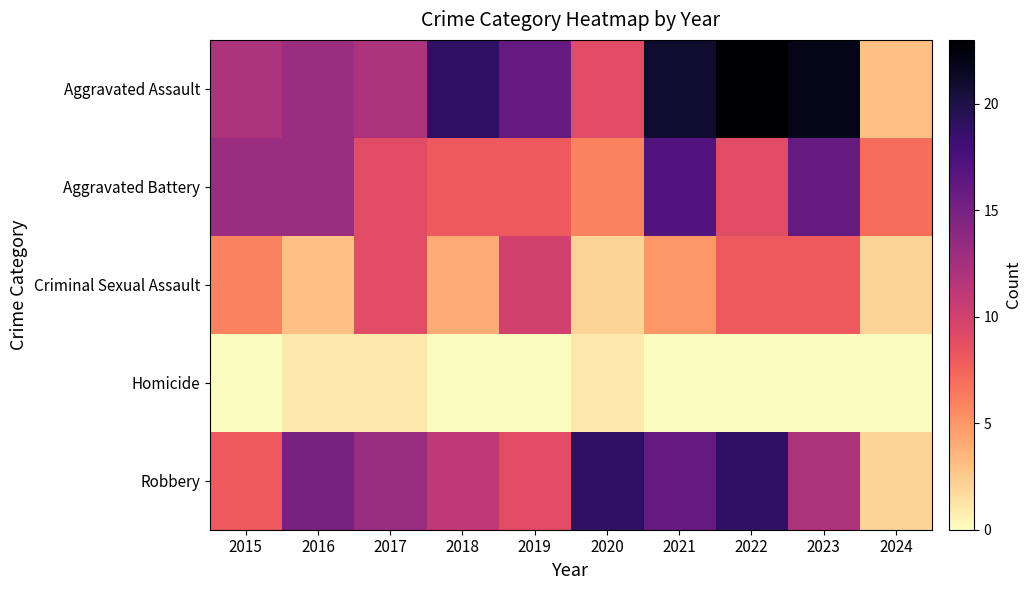

At 2020, list the series in order from largest to smallest.

Robbery, Aggravated Assault, Aggravated Battery, Criminal Sexual Assault, Homicide